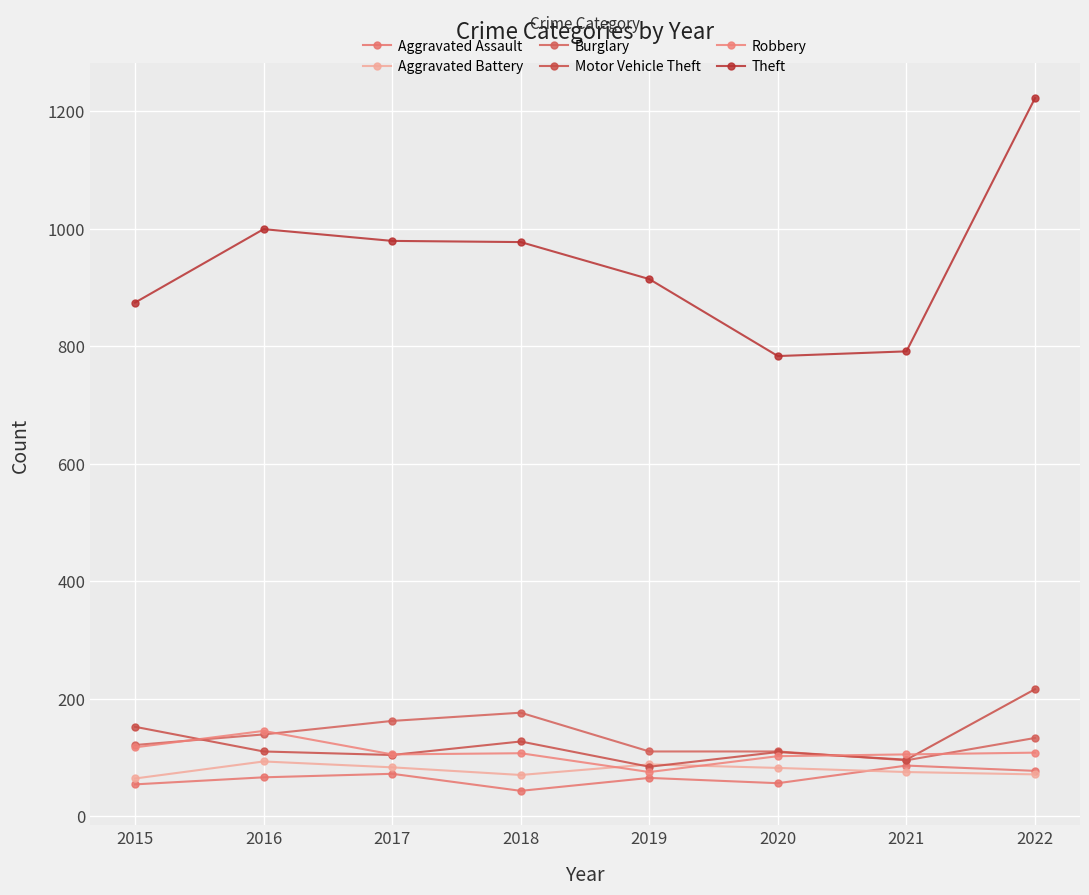

True or false: Burglary has a value of 96 at 2017.

False